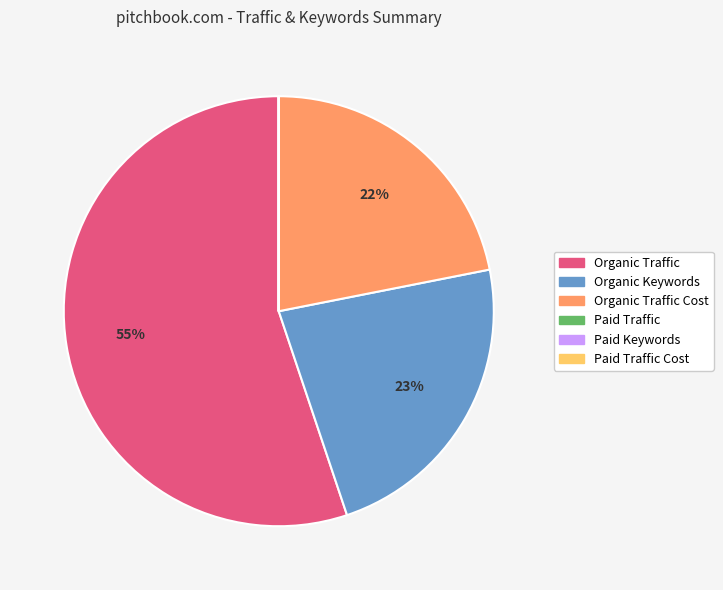

Does Organic Traffic represent more than half of the total?

Yes